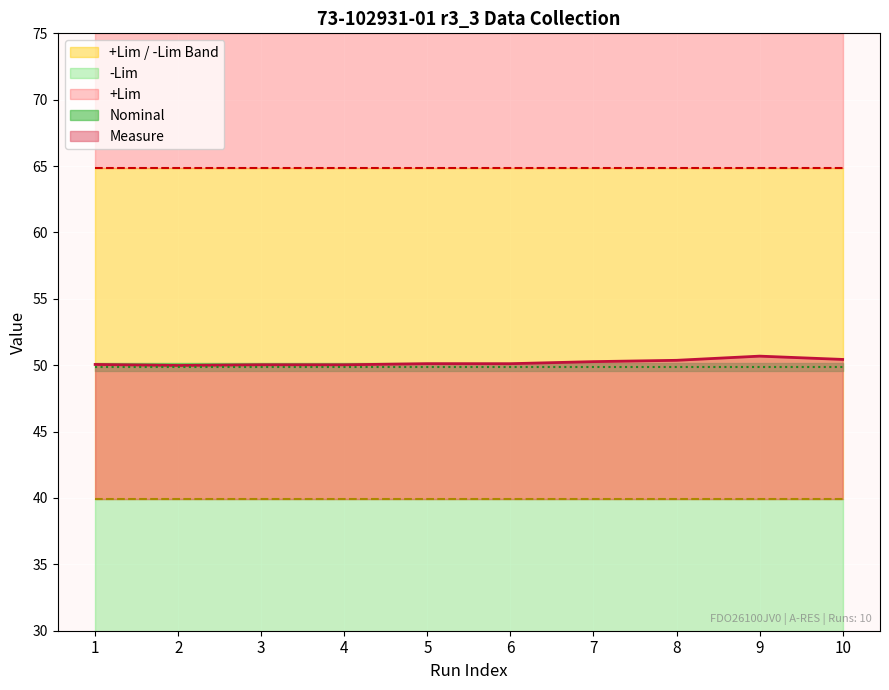

The +Lim series shows 64.9 at 4. True or false?

True